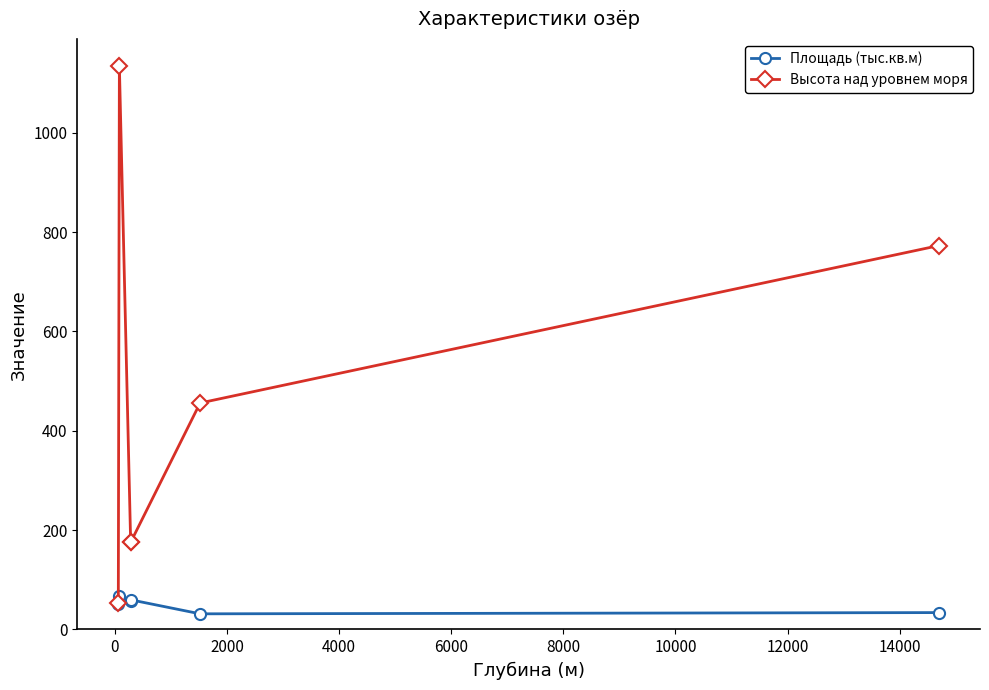

What is the maximum value shown in the chart?

1134.0